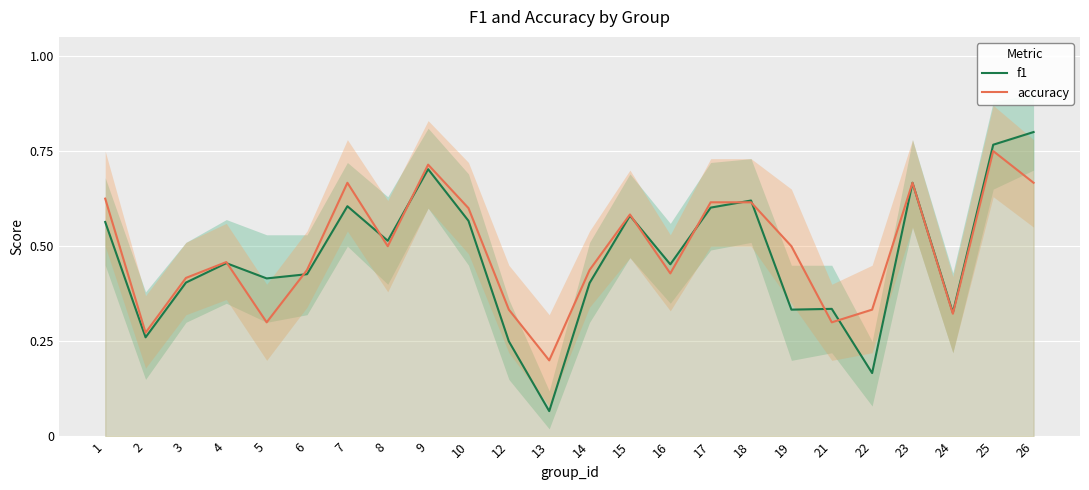

Which series has the largest total across all categories?

accuracy